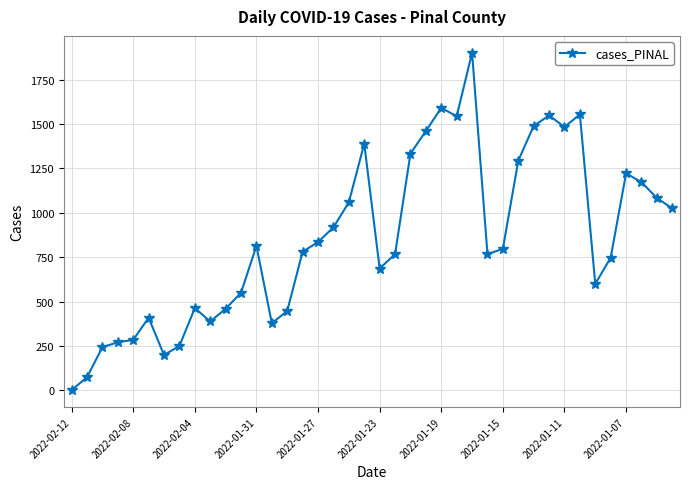

What is the difference between the maximum and second lowest values?

1827